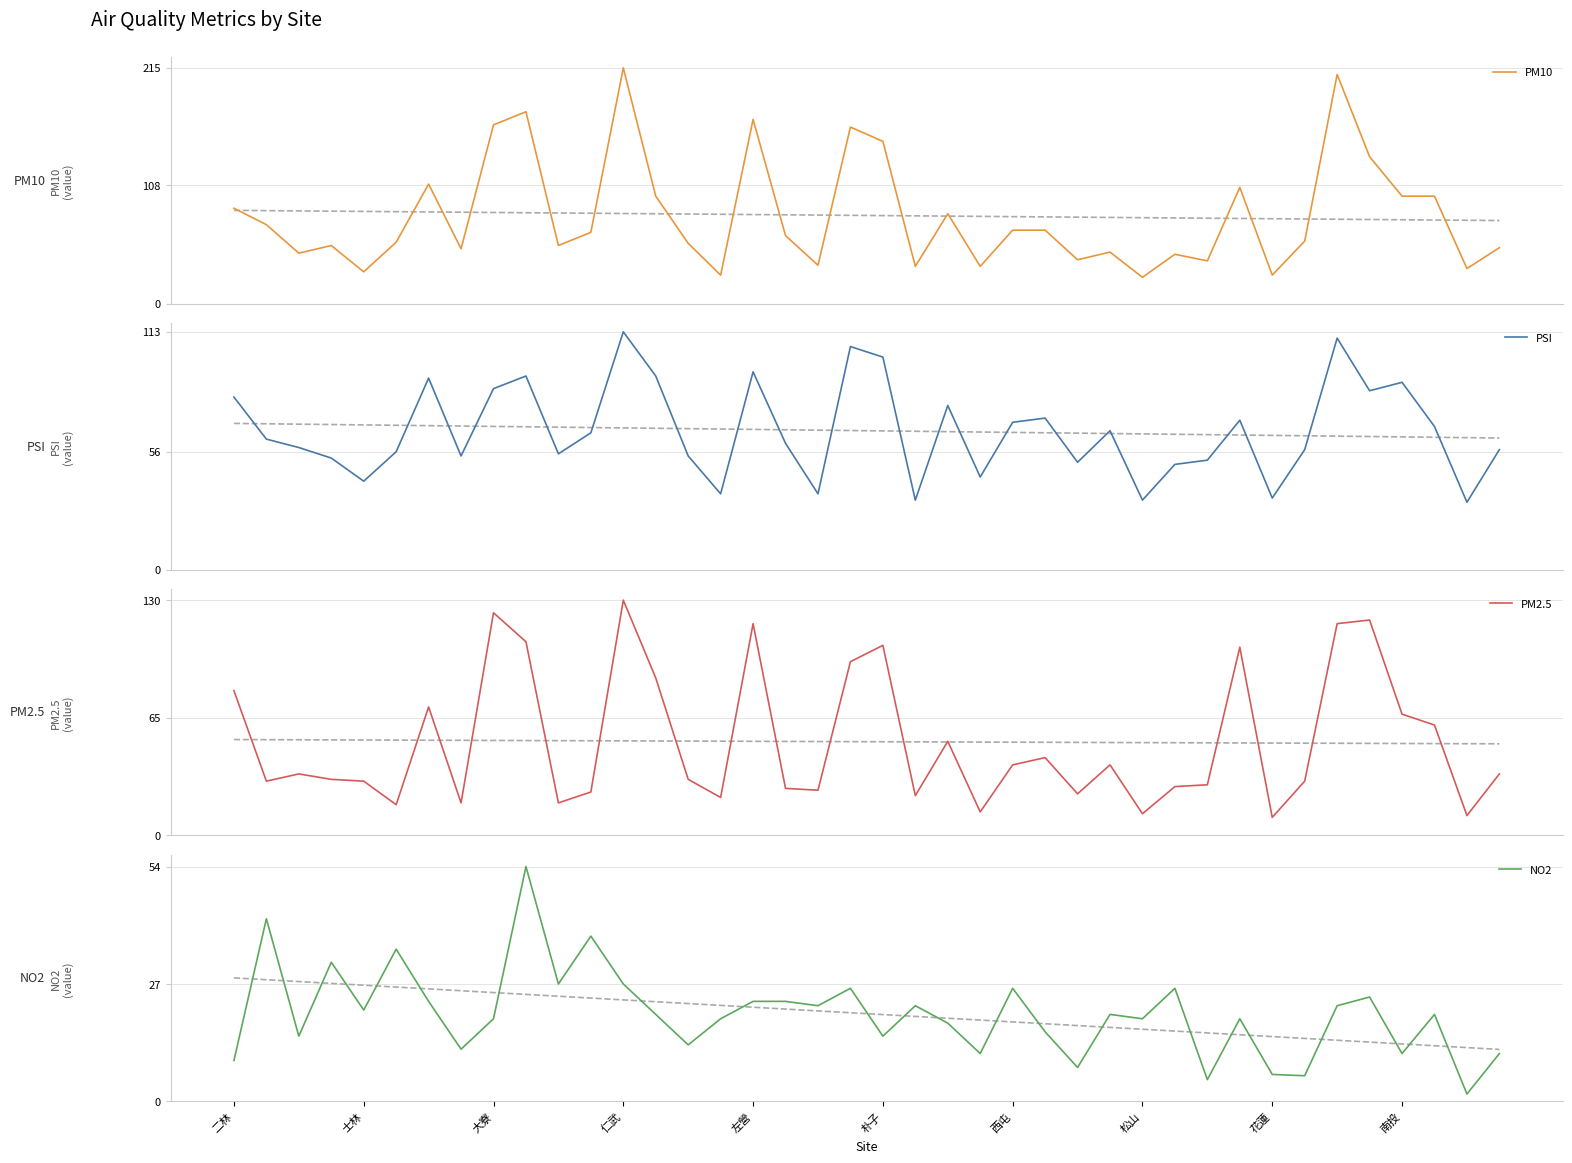

At how many categories does at least one series exceed 17?

40